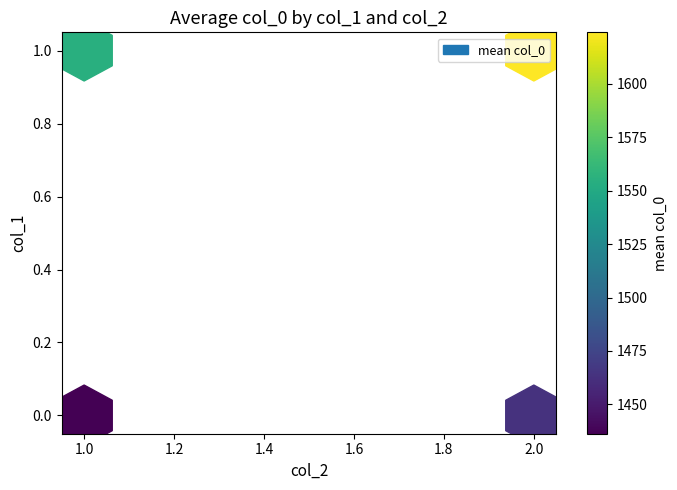

The 0_1 series shows 990 at 24. True or false?

False